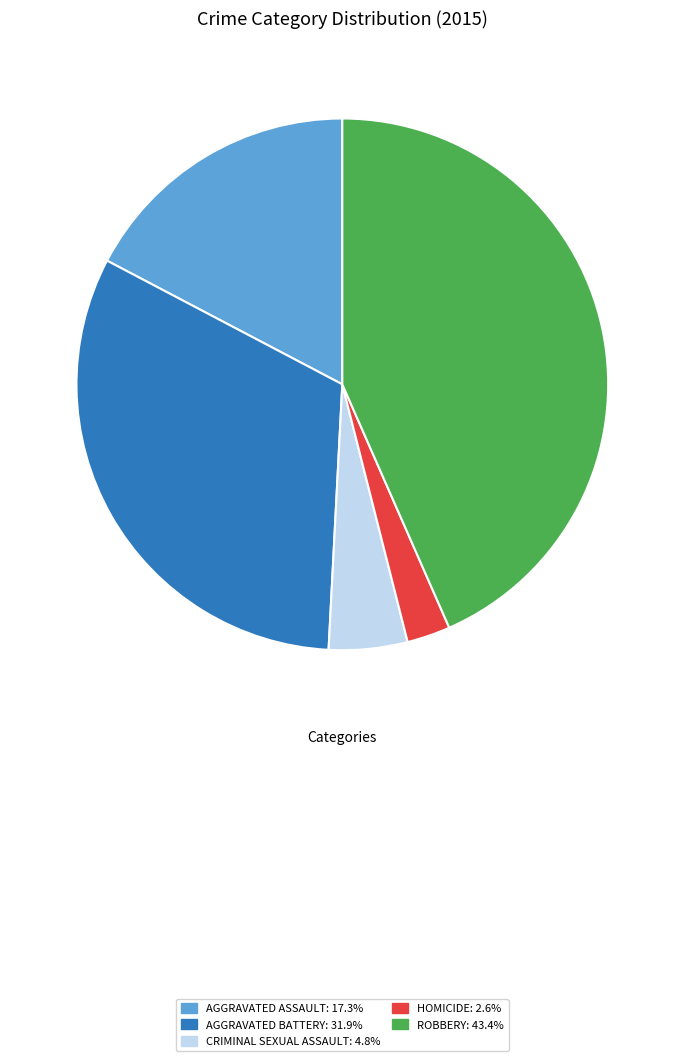

Does CRIMINAL SEXUAL ASSAULT: 4.8% represent more than half of the total?

No